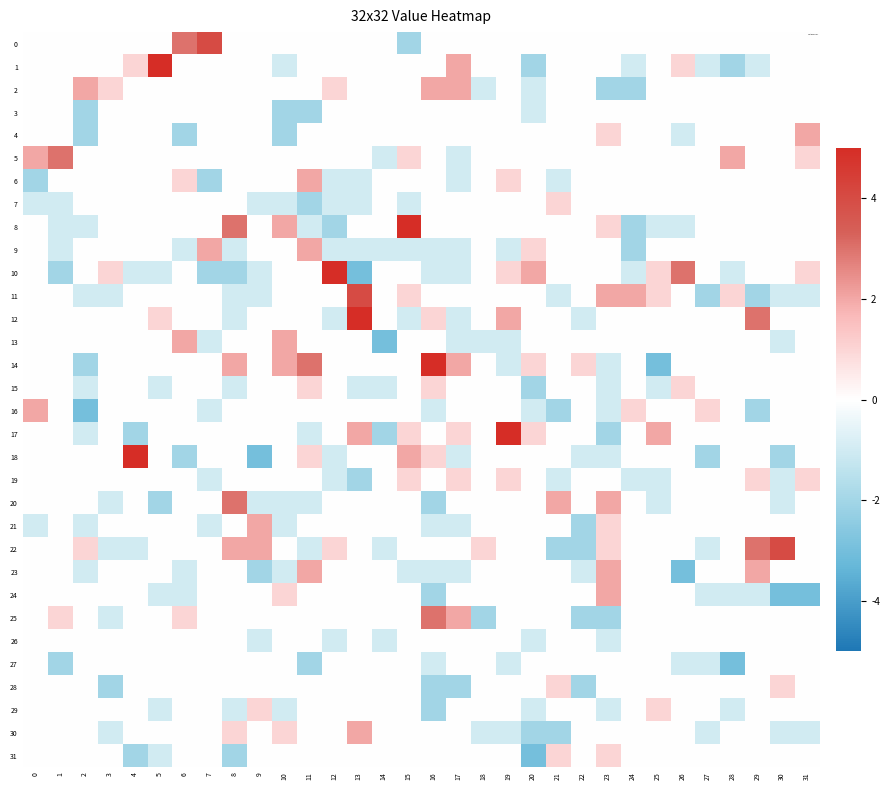

Rank the series at 24 from highest to lowest value.

11, 16, 0, 3, 4, 5, 6, 7, 12, 13, 14, 15, 17, 18, 20, 21, 22, 23, 24, 25, 26, 27, 28, 29, 30, 31, 1, 10, 19, 2, 8, 9